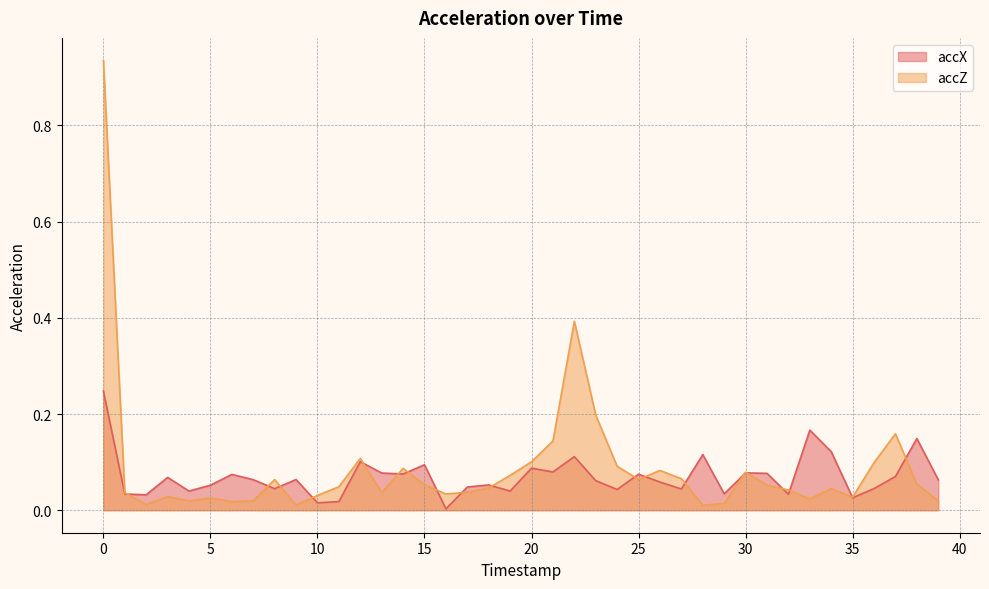

What is the value of the accX point at the 24th from the left?

0.1